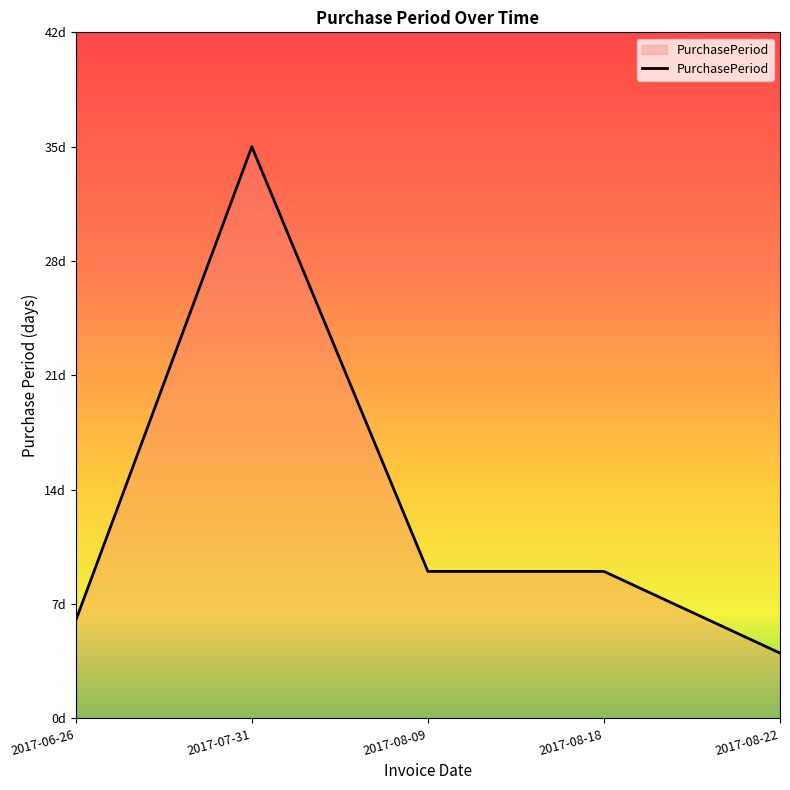

Does the chart display data point markers on the line(s)?

No